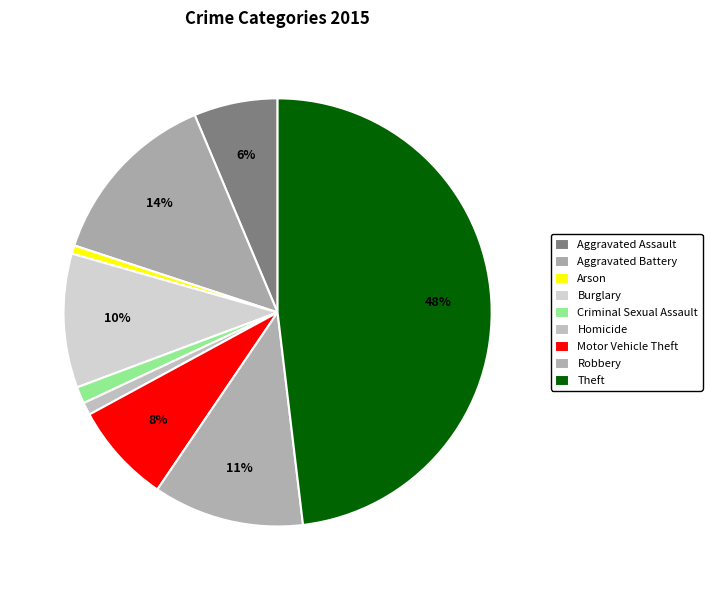

How many segments does this pie chart have?

9